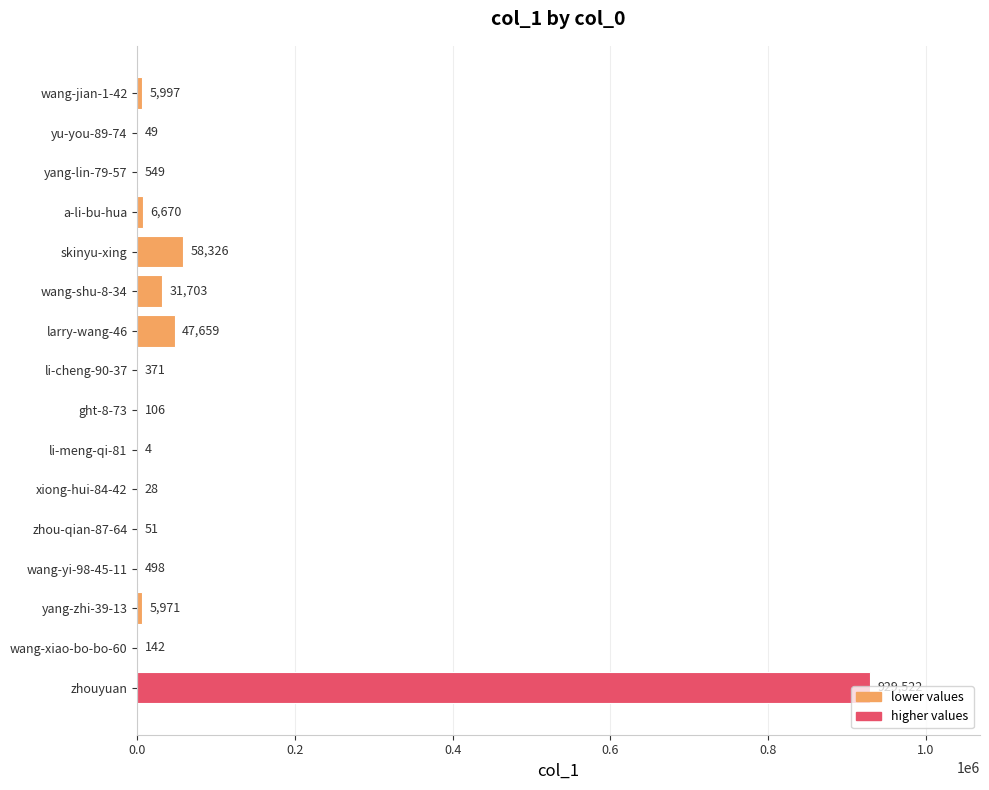

What is the sum of all values?

1087646